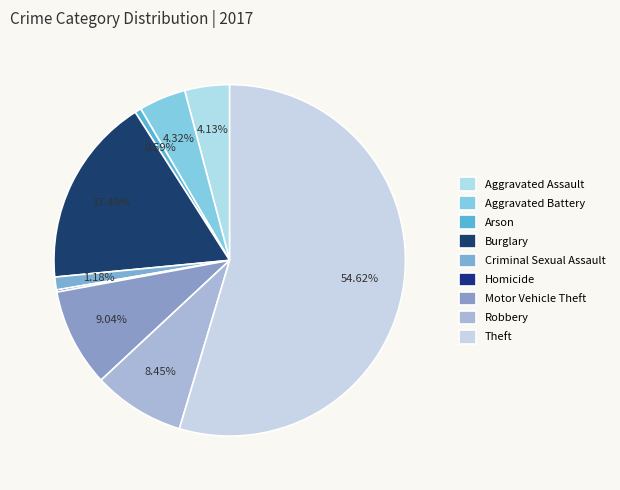

To the nearest percent, what portion does Criminal Sexual Assault represent?

1%